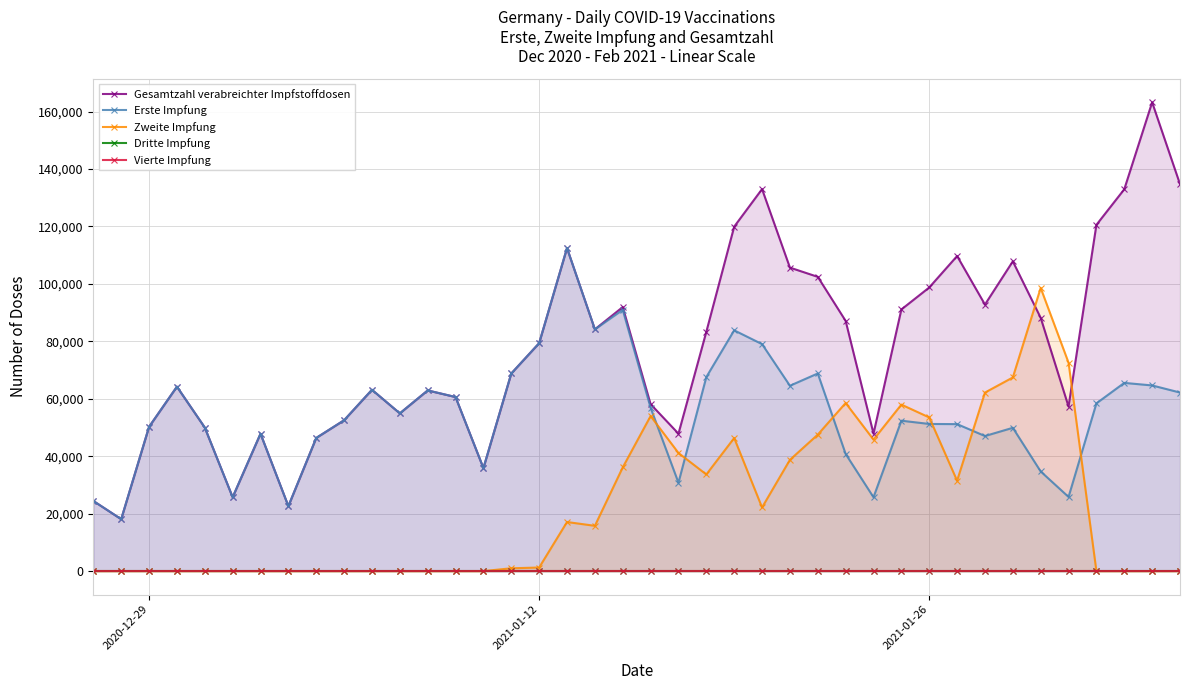

After their last crossing, which series has the higher values: Zweite Impfung or Erste Impfung?

Erste Impfung